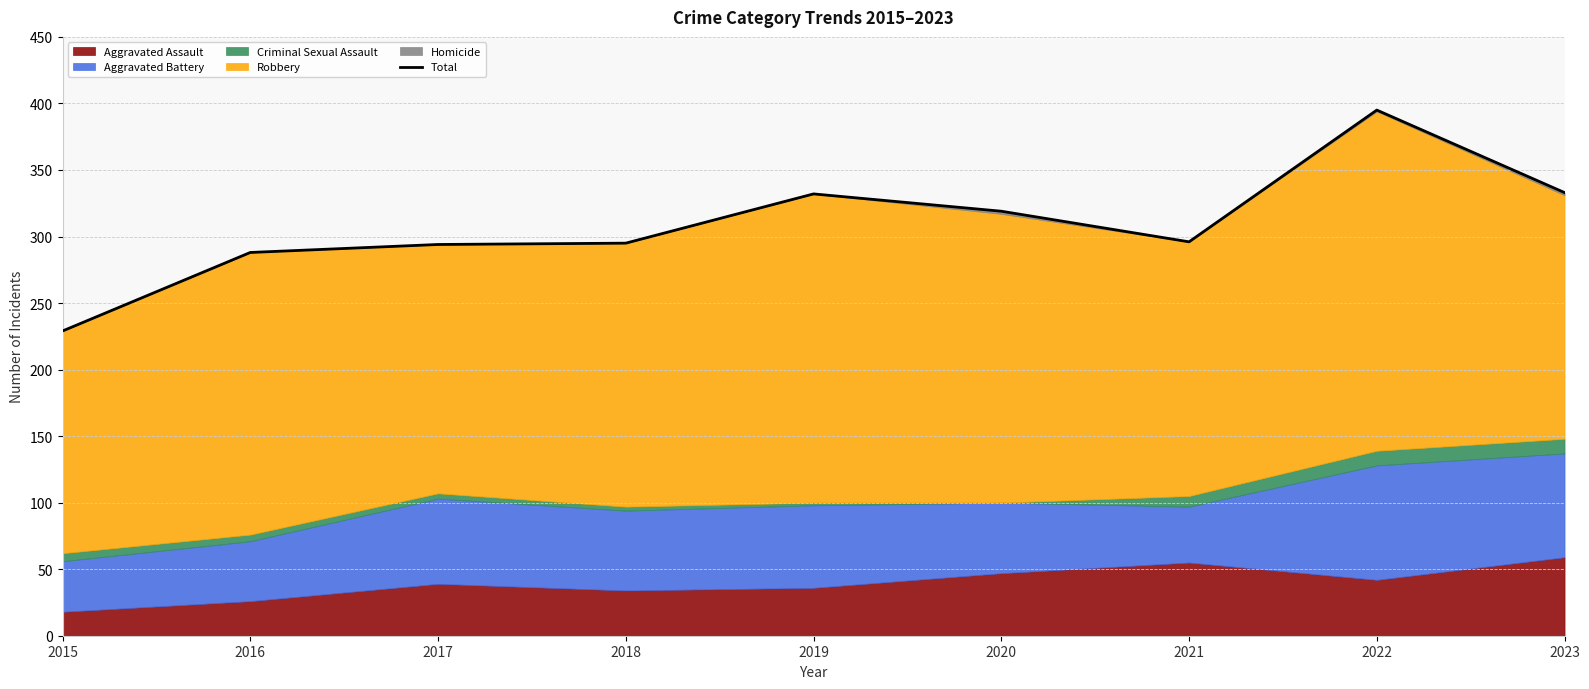

Reading right to left, extract all data points from this chart.

333	395	296	319	332	295	294	288	229